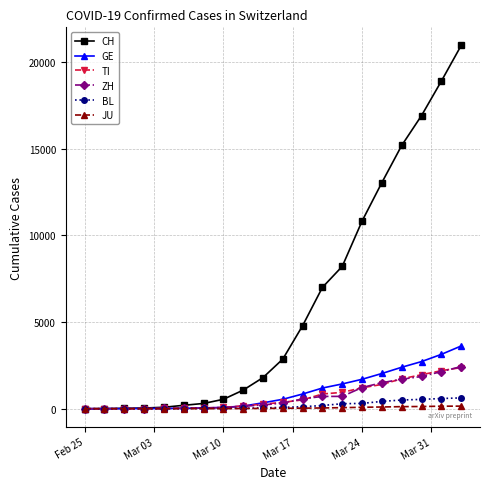

Which series has the largest total across all categories?

CH